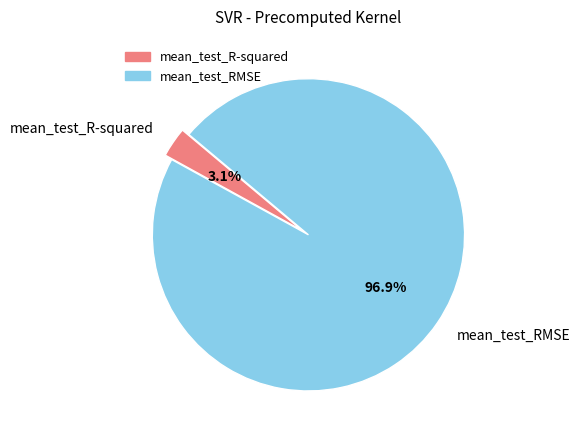

Is mean_test_R-squared the majority of the pie?

No